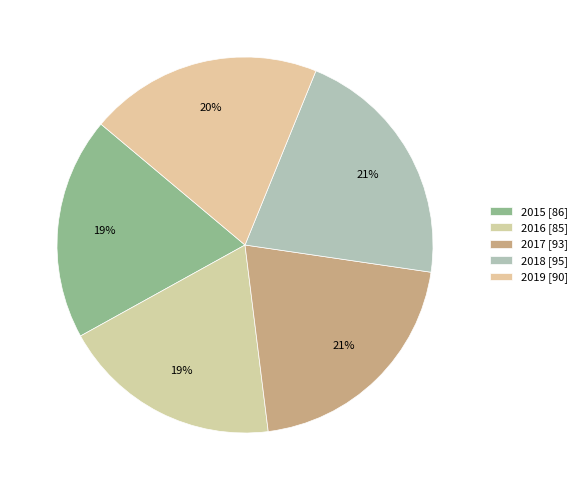

How many segments does this pie chart have?

5